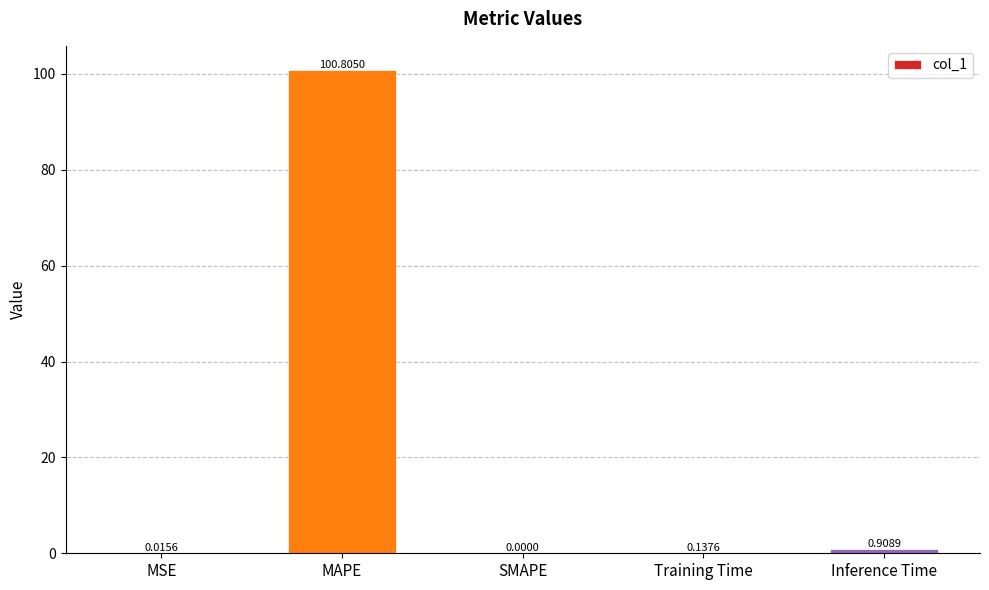

At which label is the value closest to 50?

Inference Time